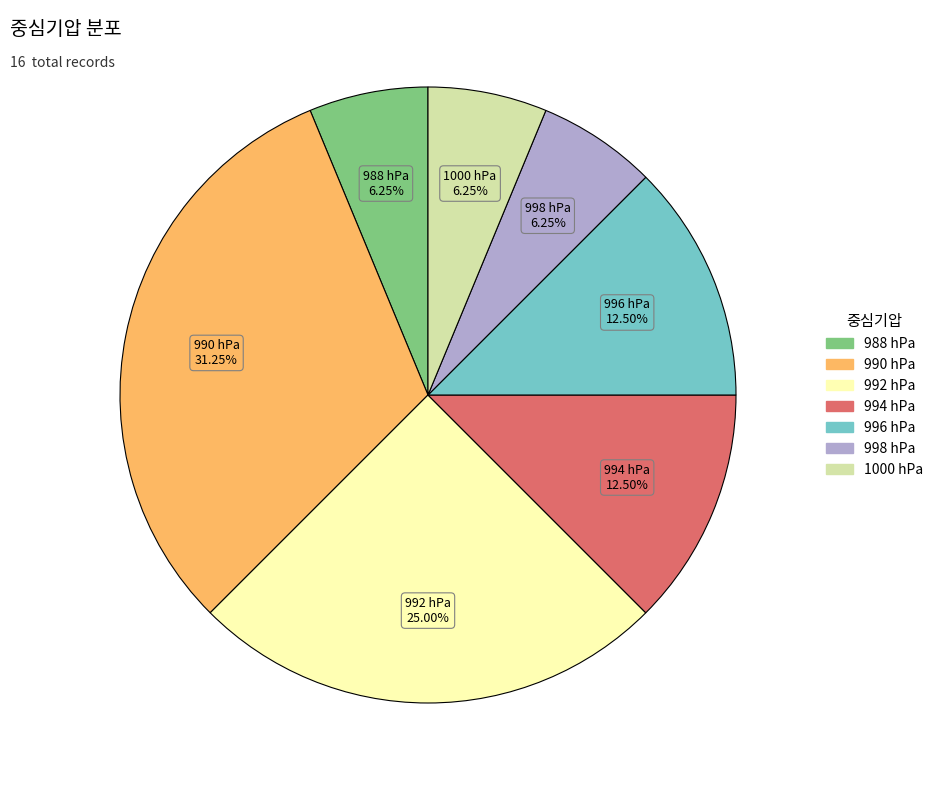

Is there a majority slice in this chart?

No